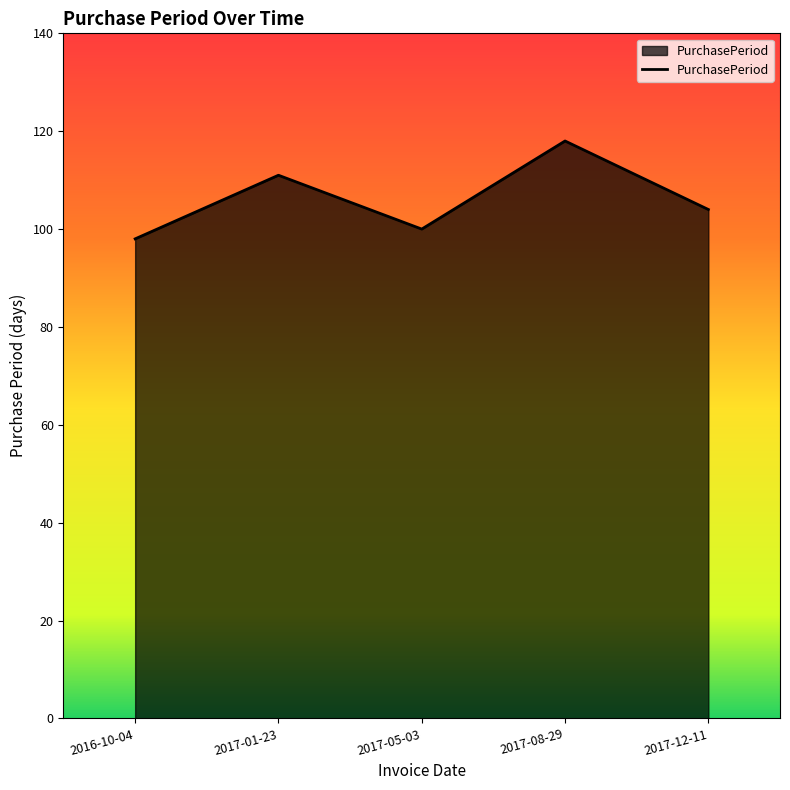

True or false: the data shows 171 at 2016-10-04.

False